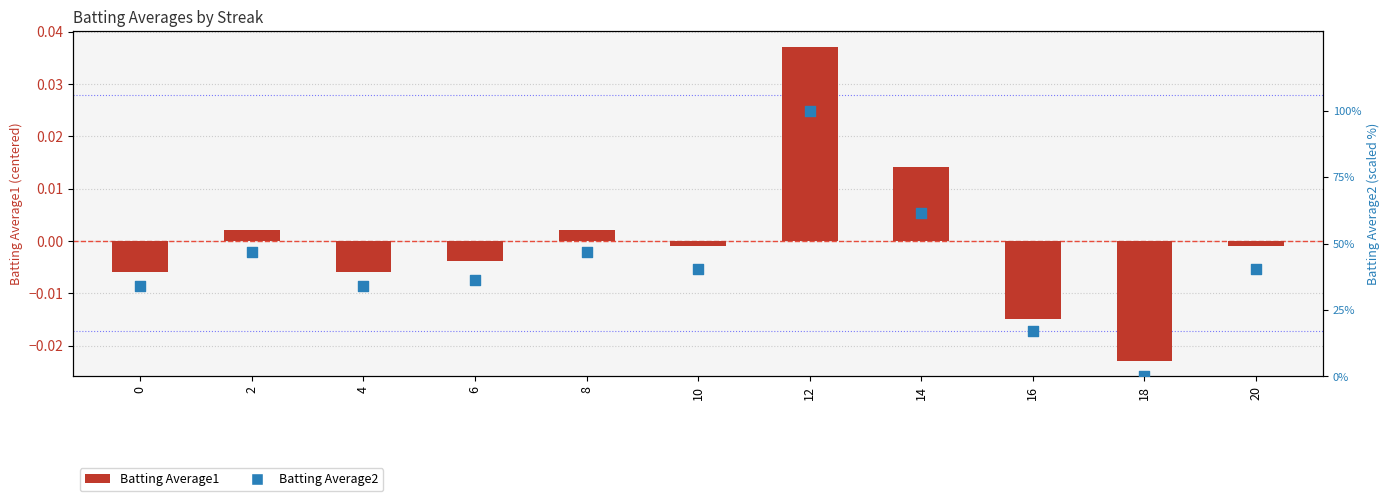

At which category is the sum across all series the highest?

12